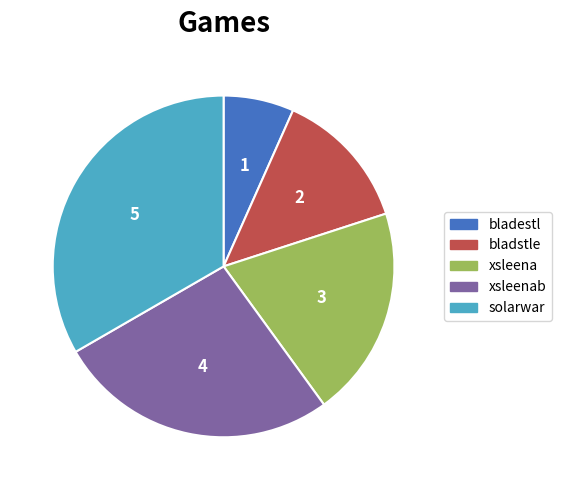

What is the largest slice in the pie chart?

solarwar